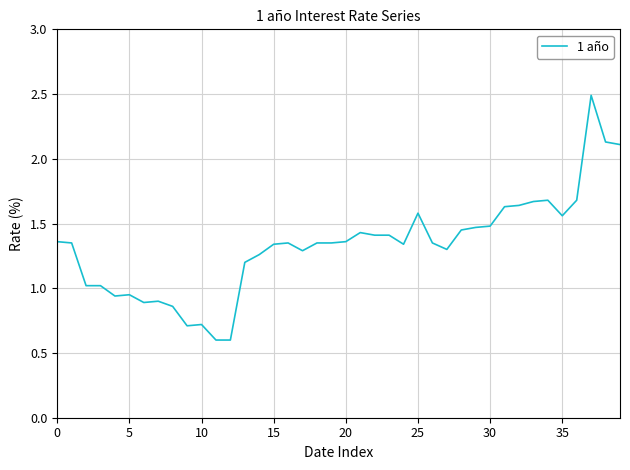

What is the minimum value shown in the chart?

0.6